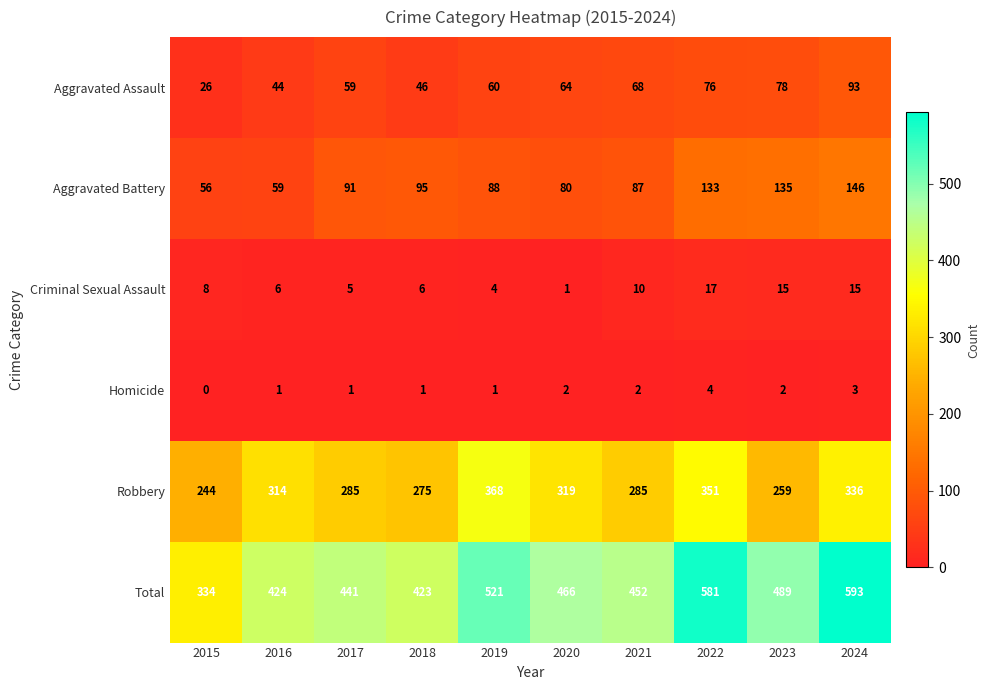

At which category is the sum across all series the highest?

2024